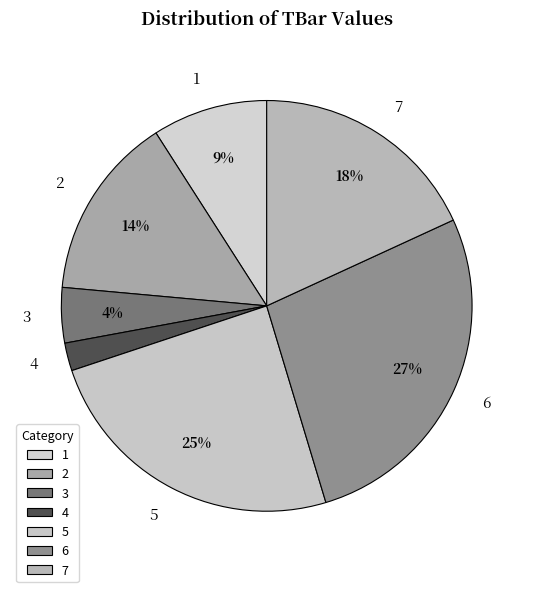

To the nearest percent, what is the difference between the largest and smallest slice percentages?

25%